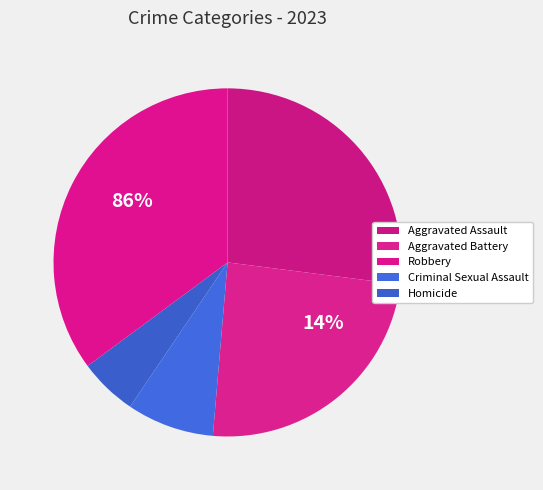

Count the number of slices in the pie.

5